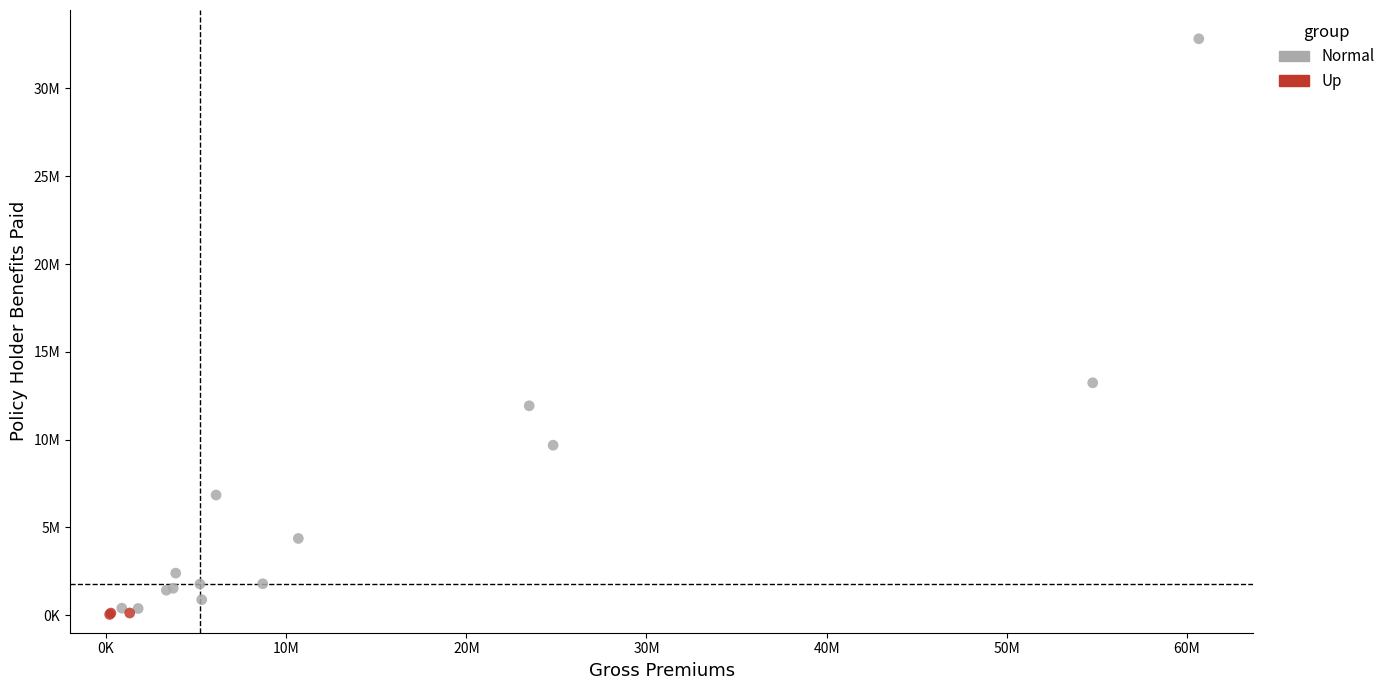

What are all the series names shown in the legend?

Normal, Up